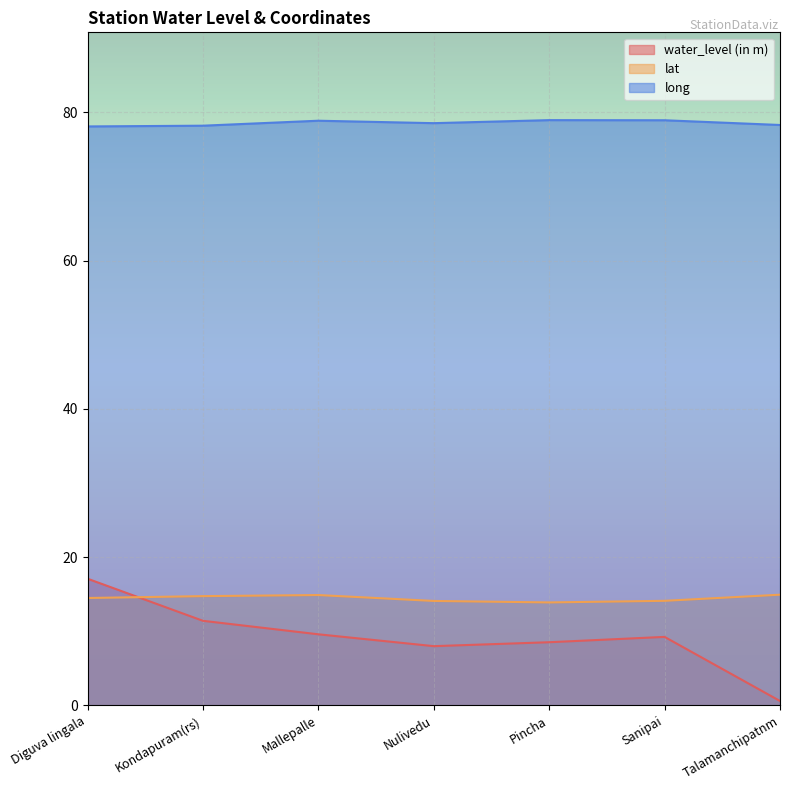

What is the total value across all series at Talamanchipatnm?

93.9